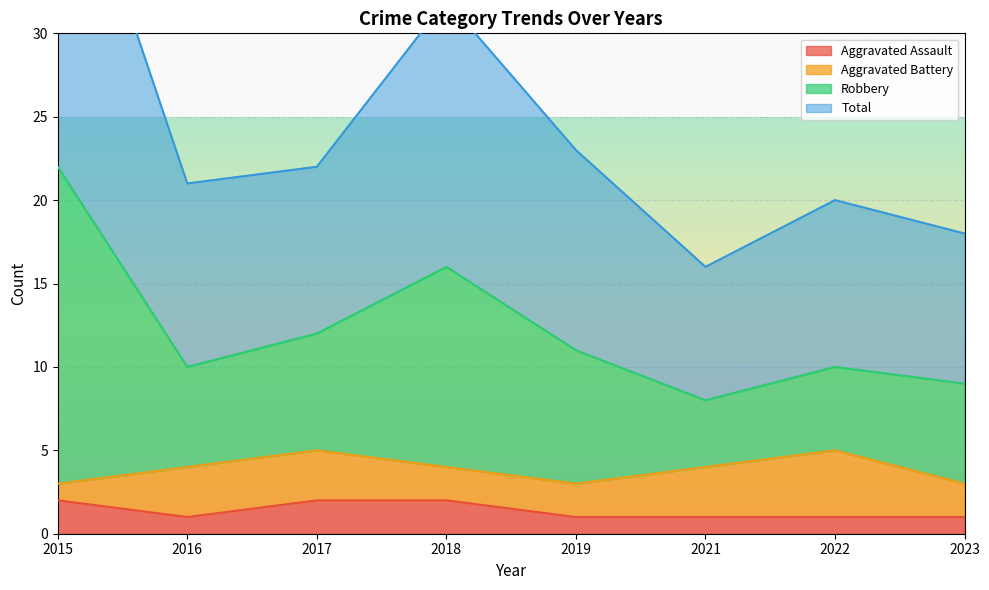

True or false: Aggravated Assault has a value of 1 at 2023.

True